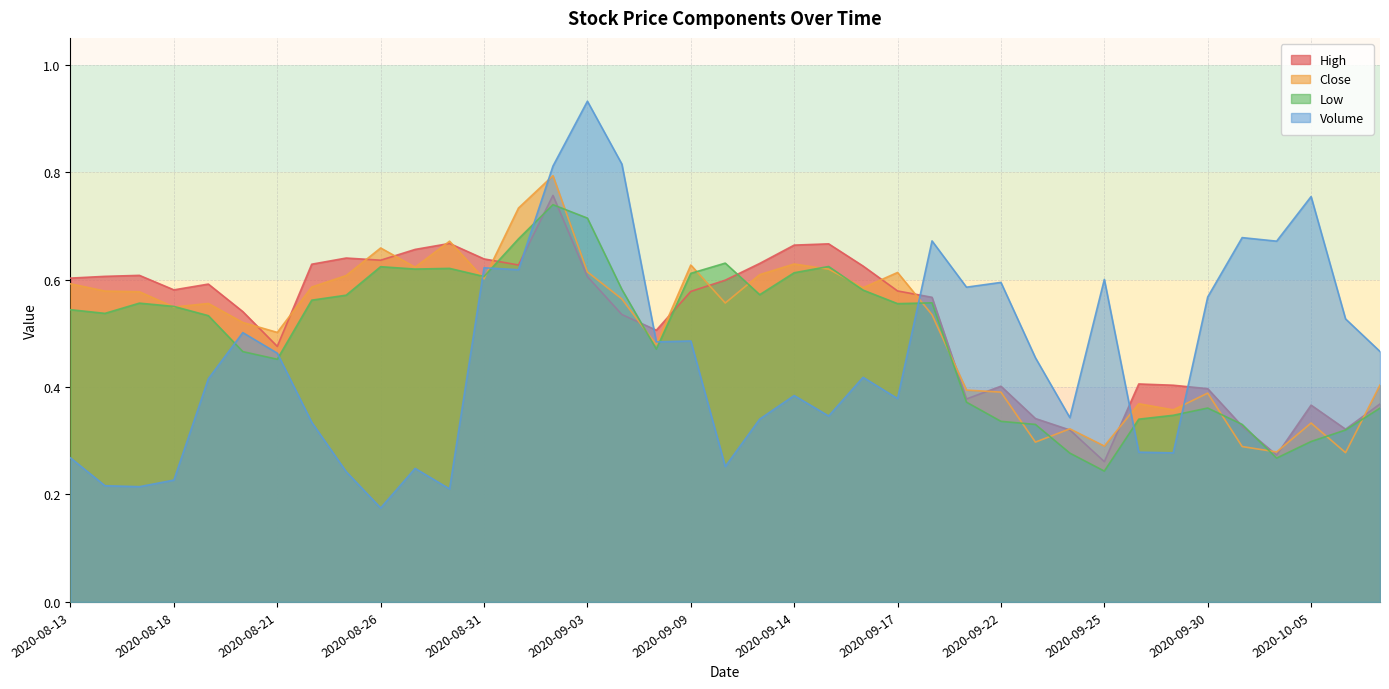

List the series in order of their overall mean, lowest first.

Volume, Low, Close, High